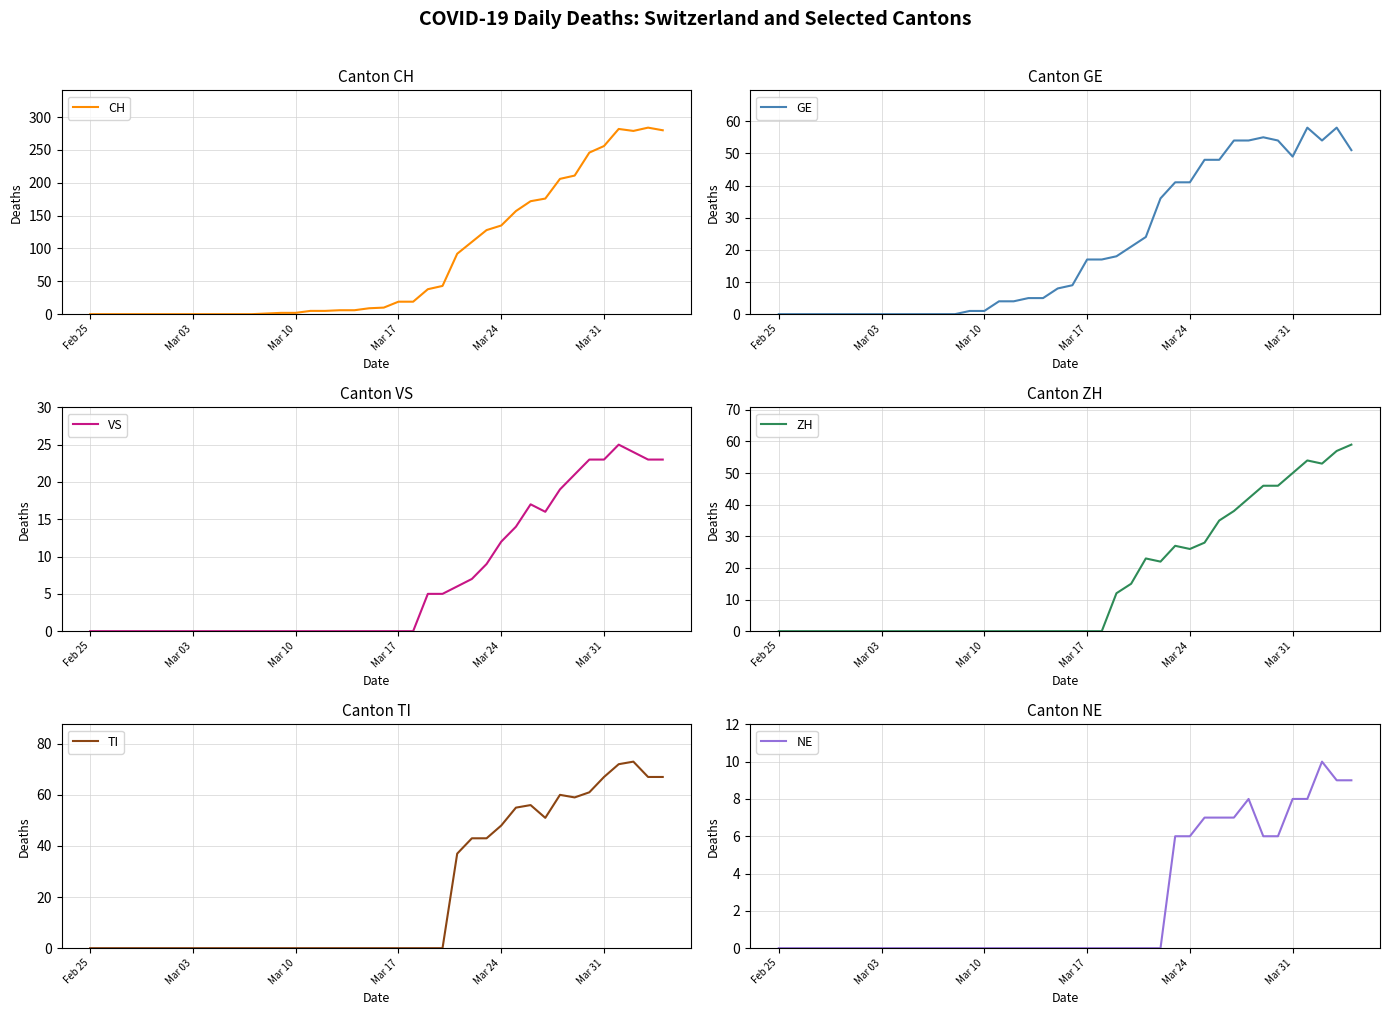

What is the highest value of the ZH series?

59